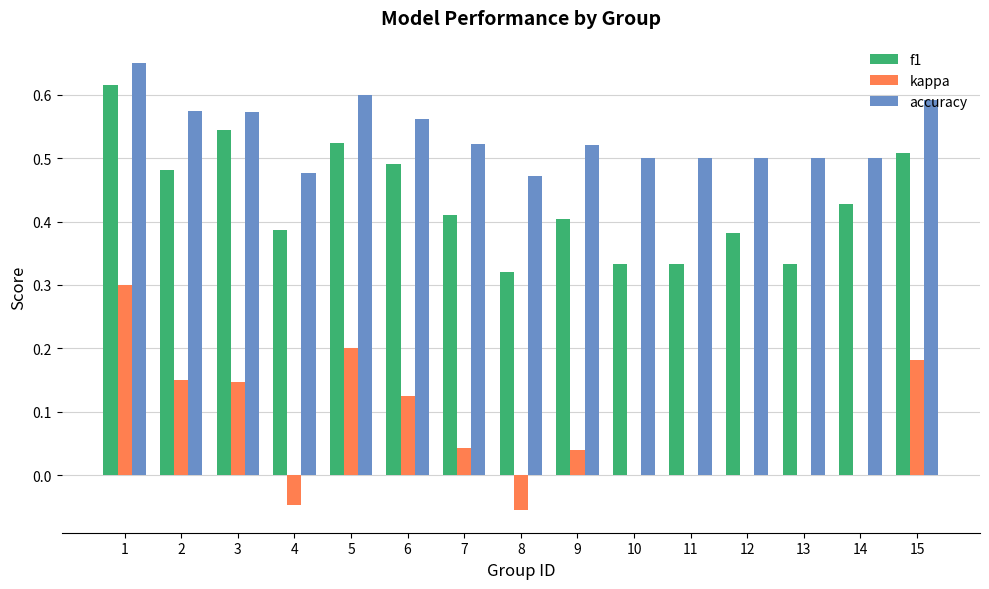

Is it true that f1 equals 0.2 at 5?

False